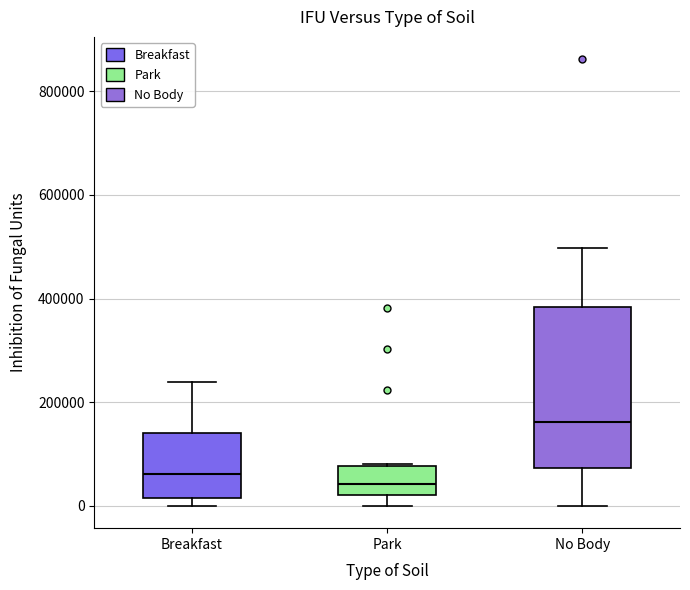

Reading left to right, transcribe this box plot: for each box, give where its median line is, the range the box spans, and where its two whiskers end, as read against the y-axis. The values are not printed on the chart, so give them approximately, as read against the axis.

Breakfast: median 60000, box 20000 to 140000, whiskers 0 to 240000
Park: median 40000, box 20000 to 80000, whiskers 0 to 80000
No Body: median 160000, box 80000 to 380000, whiskers 0 to 500000